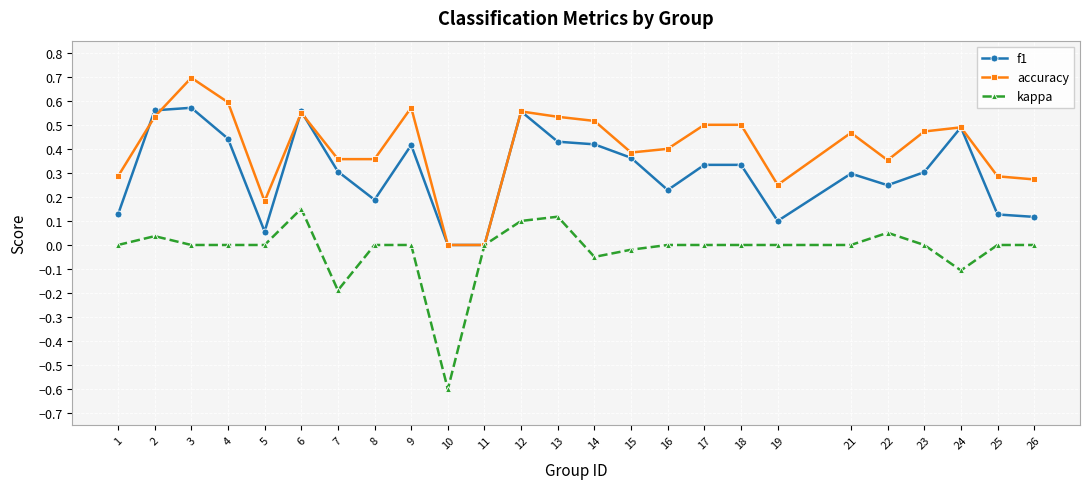

At which label does kappa reach its minimum?

10